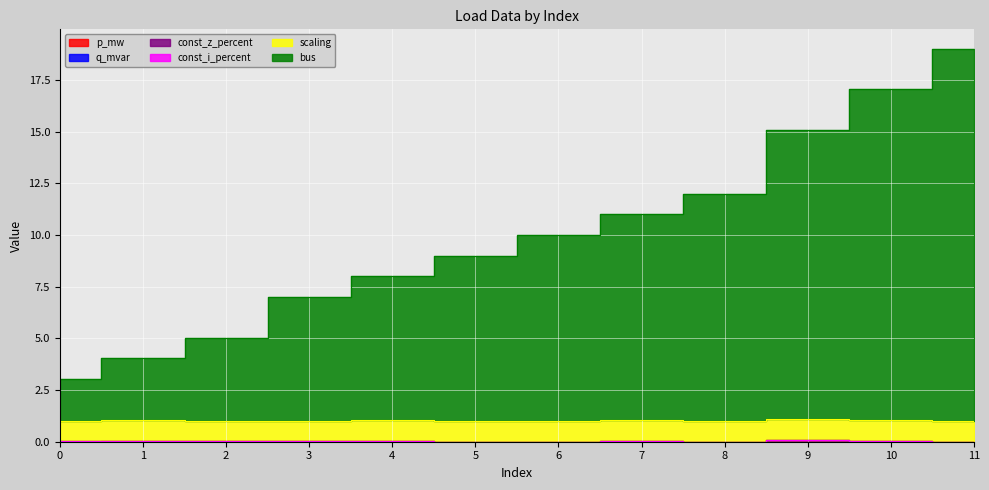

What is the value of the bus point at the 9th from the left?

12.0